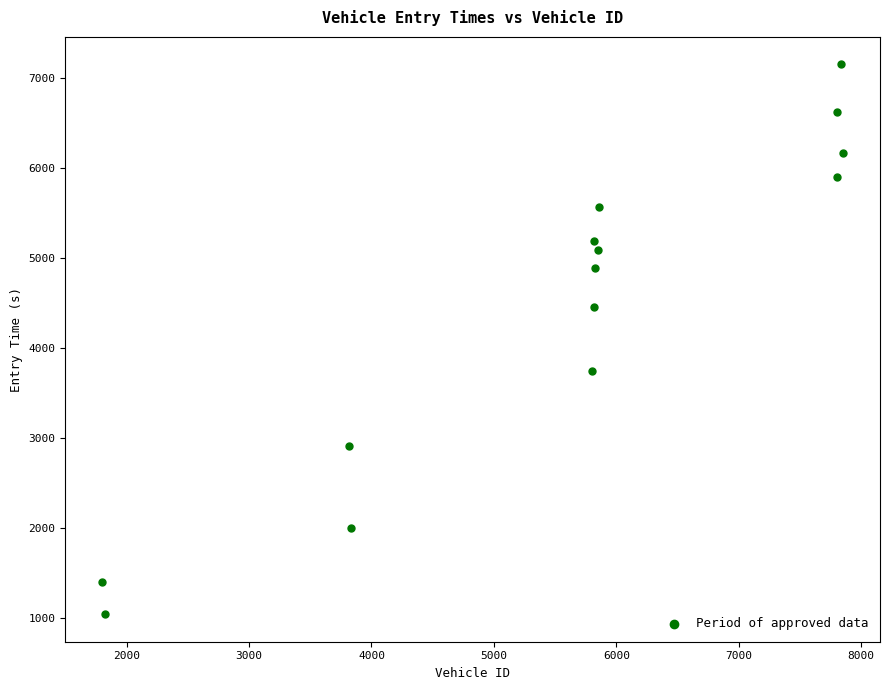

What is the range of Y values (max minus min)?

6108.0